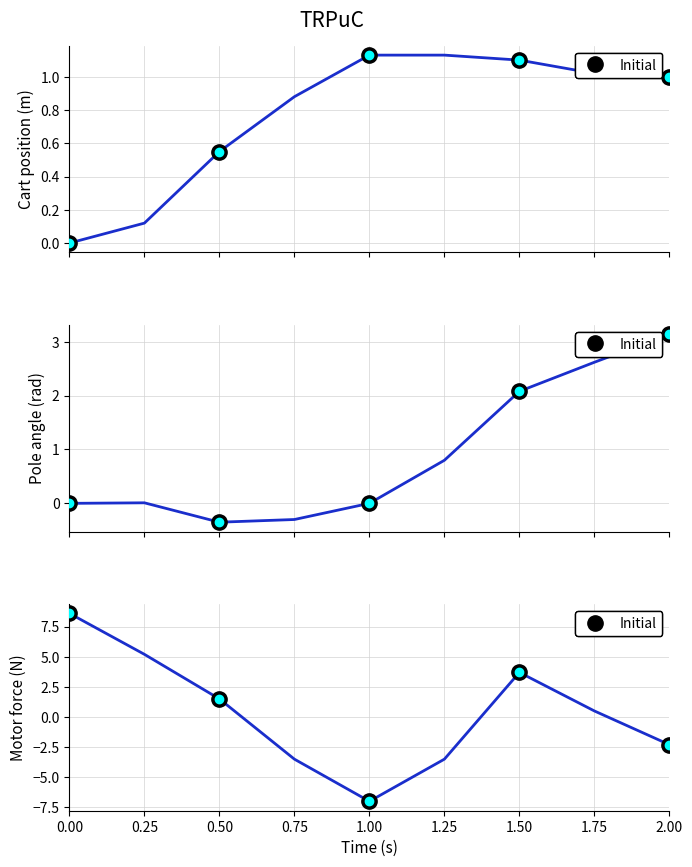

How many positive values are there?

5